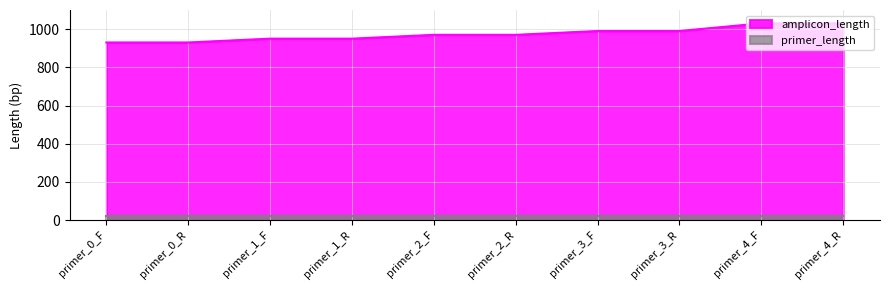

What is the label of the 2nd point from the left?

primer_0_R